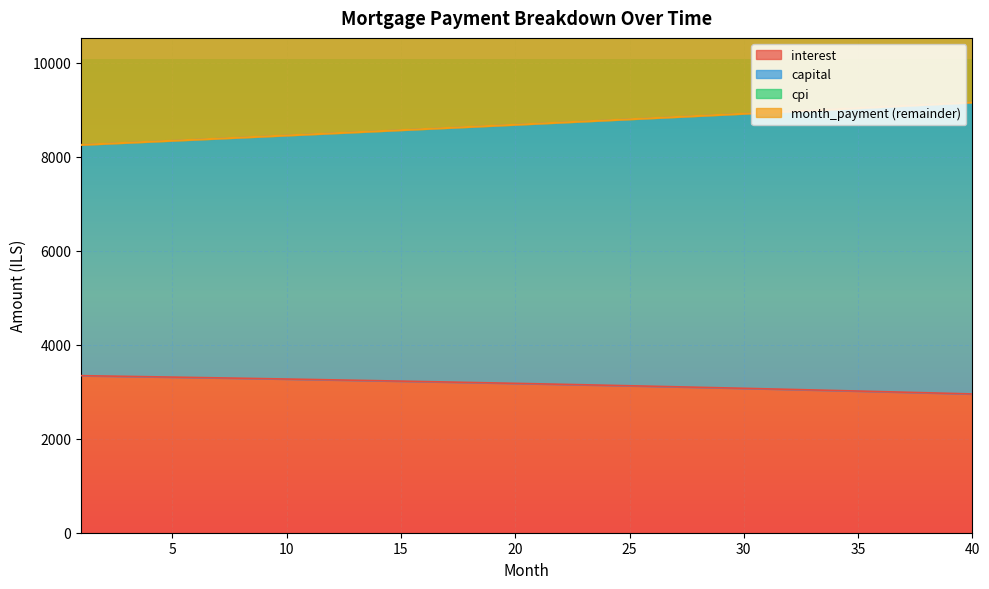

True or false: cpi and capital intersect in this chart.

False